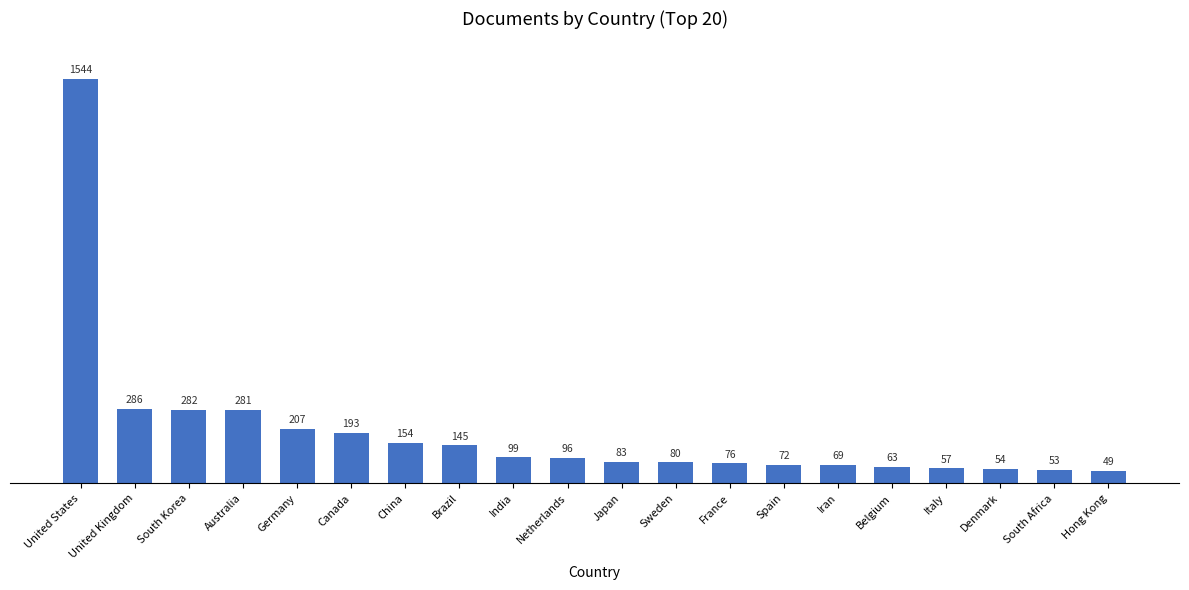

What is the difference between the values at Hong Kong and Germany?

158